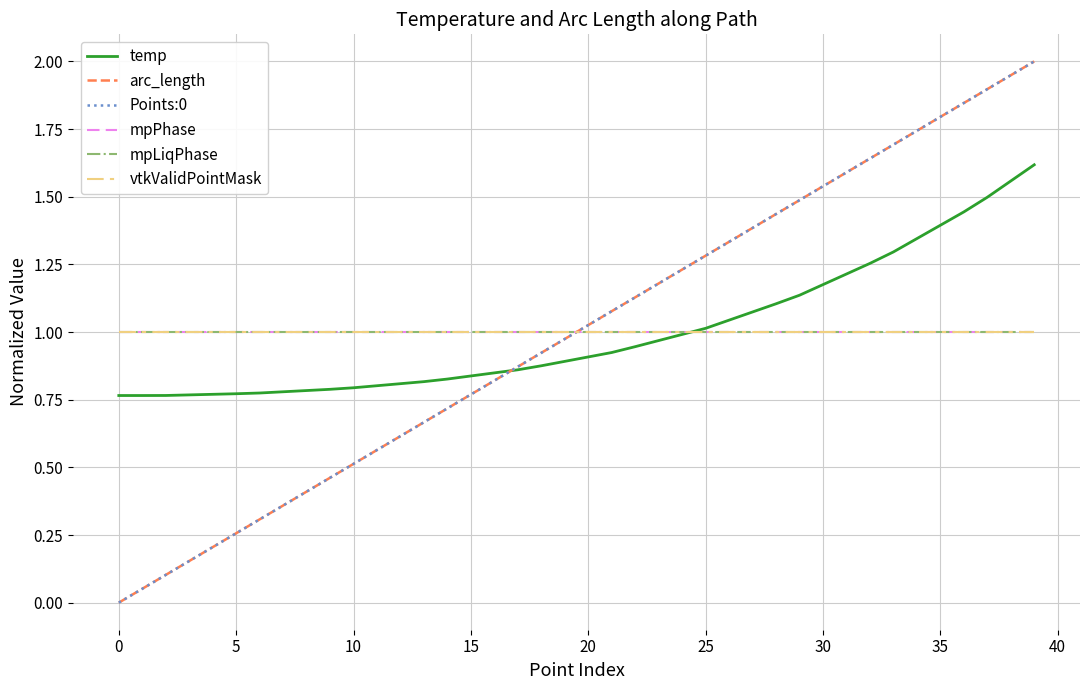

Does the chart have visible grid lines?

Yes